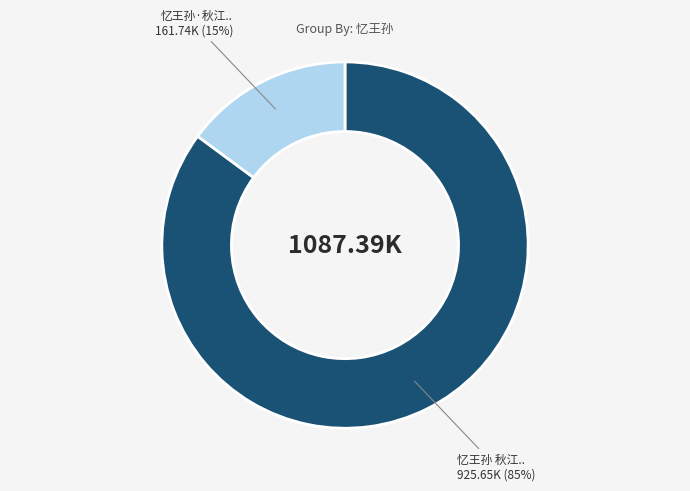

To the nearest percent, what is the average slice percentage?

50%